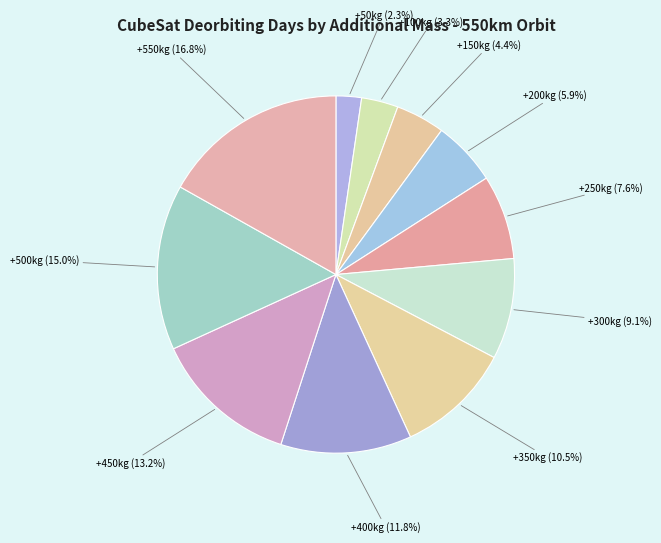

Which slice is the smallest?

50kg Zusatzmasse